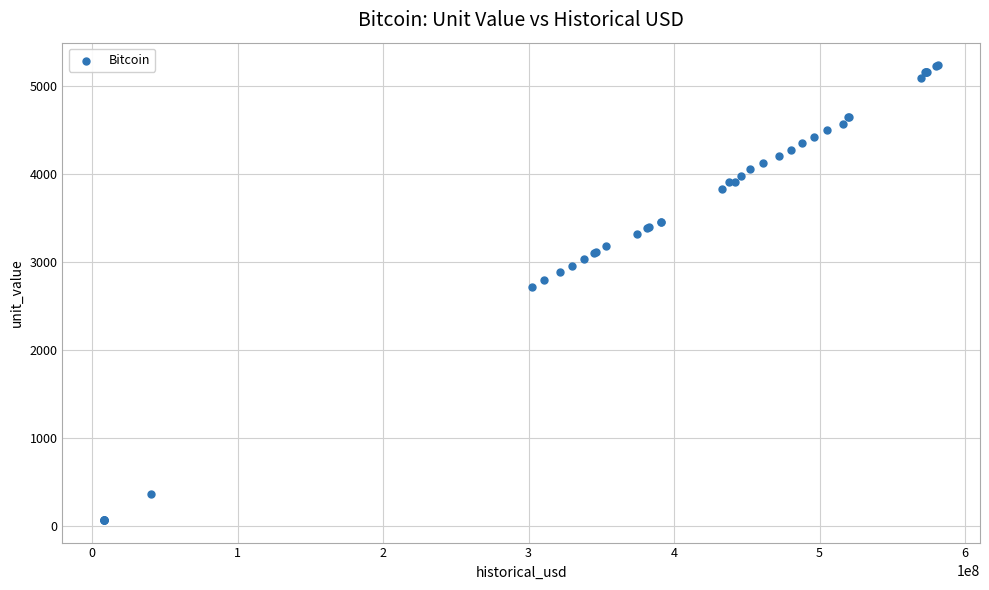

What Y value in the scatter plot is closest to 2654?

2721.3